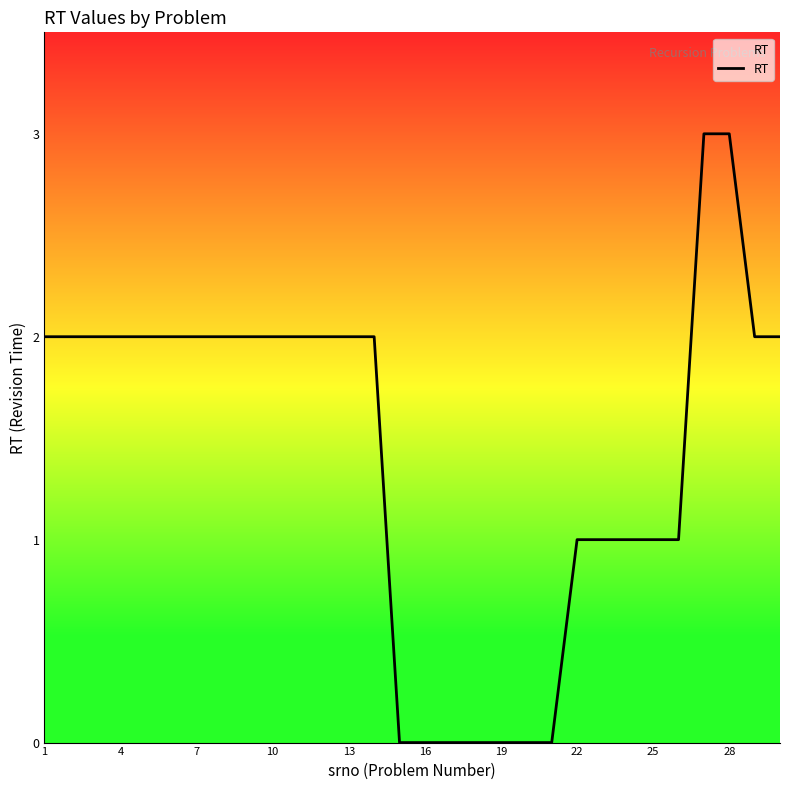

What is the greatest value displayed?

3